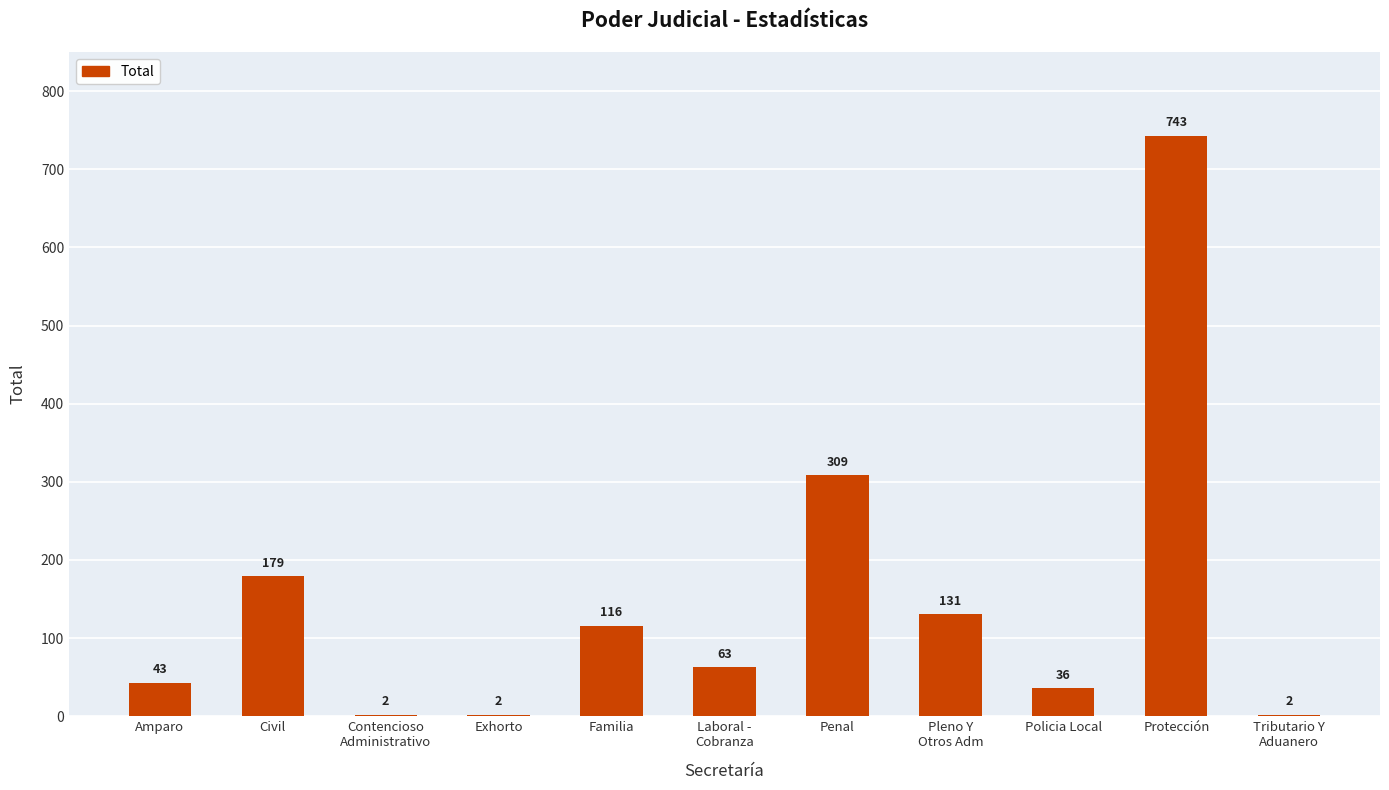

What is the sum of all values?

1626